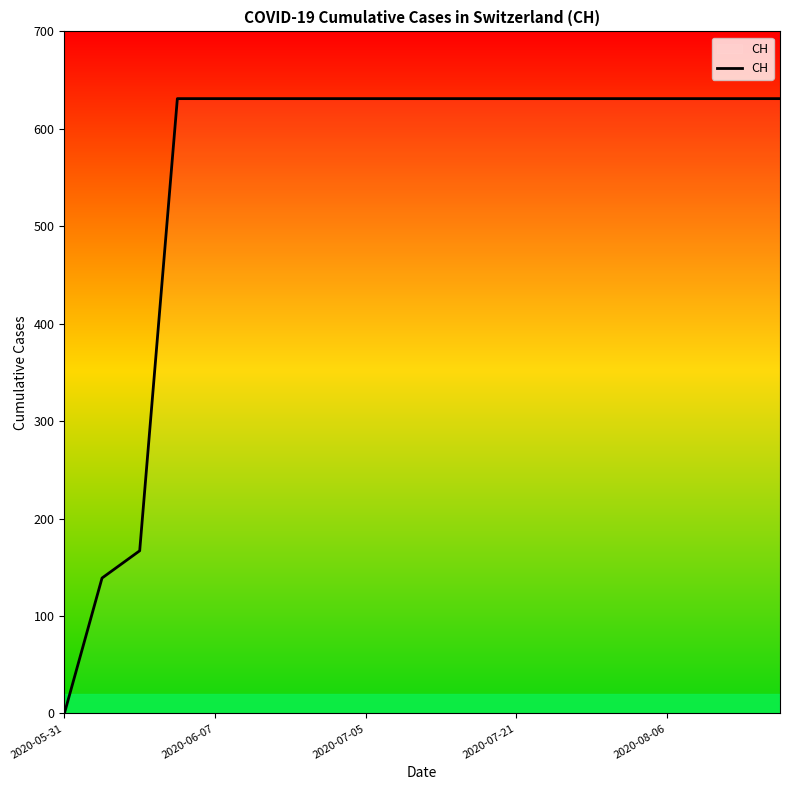

What is the difference between the maximum and minimum values?

631